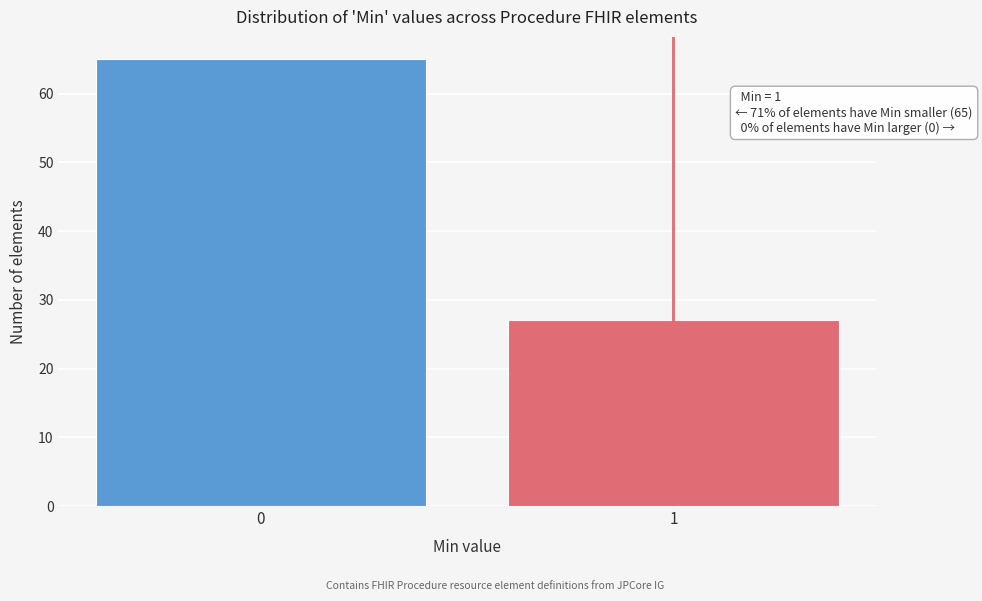

Reading right to left, extract all data points from this chart.

27	65